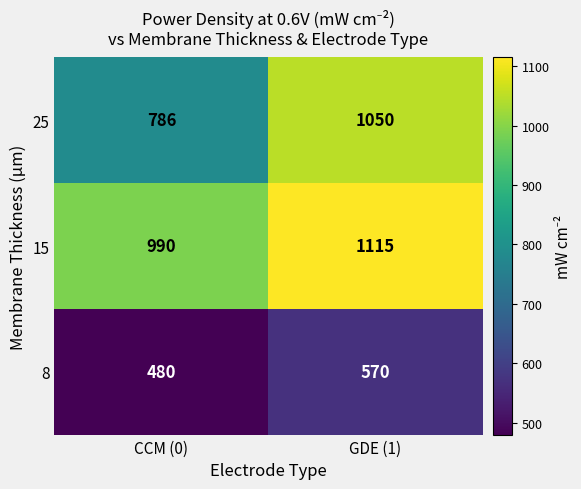

What is the average value of the 25 series?

918